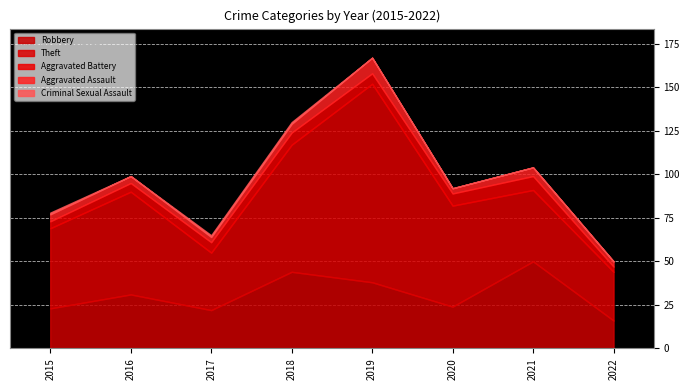

True or false: Theft has a value of 54 at 2021.

False